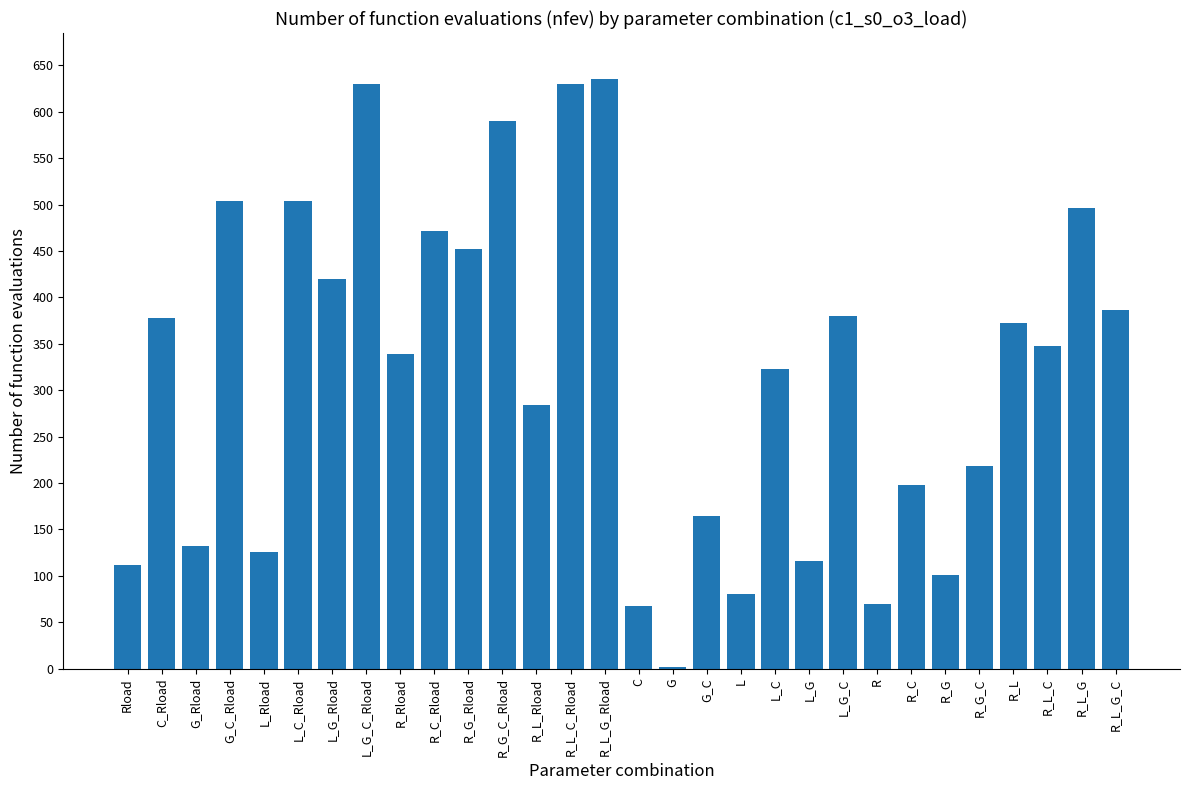

Where is the data nearest to the value 318?

L_C